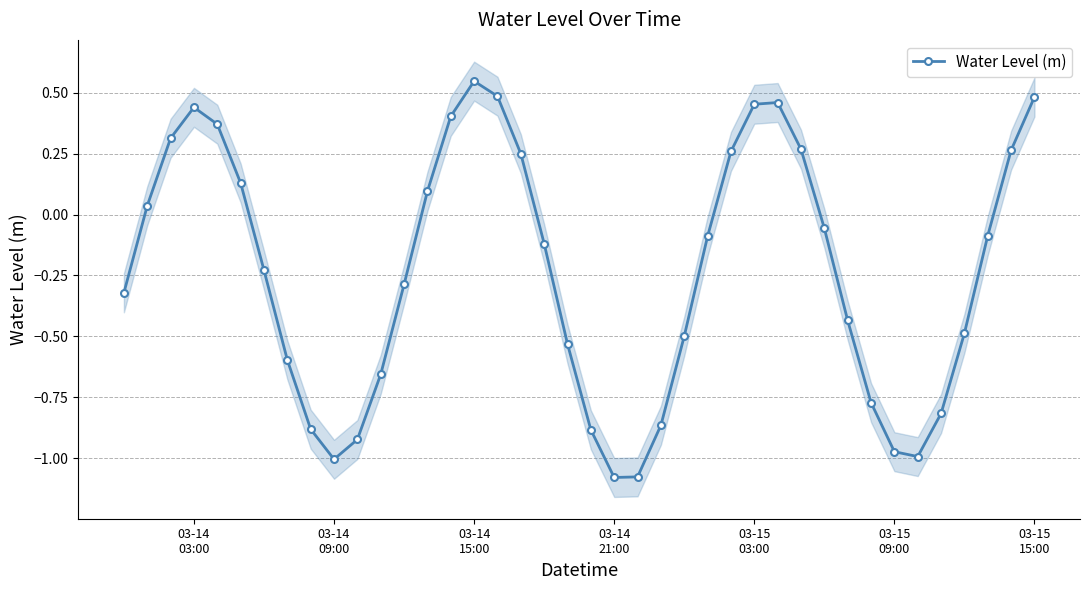

True or false: the data has more than 0 interior local peaks.

True